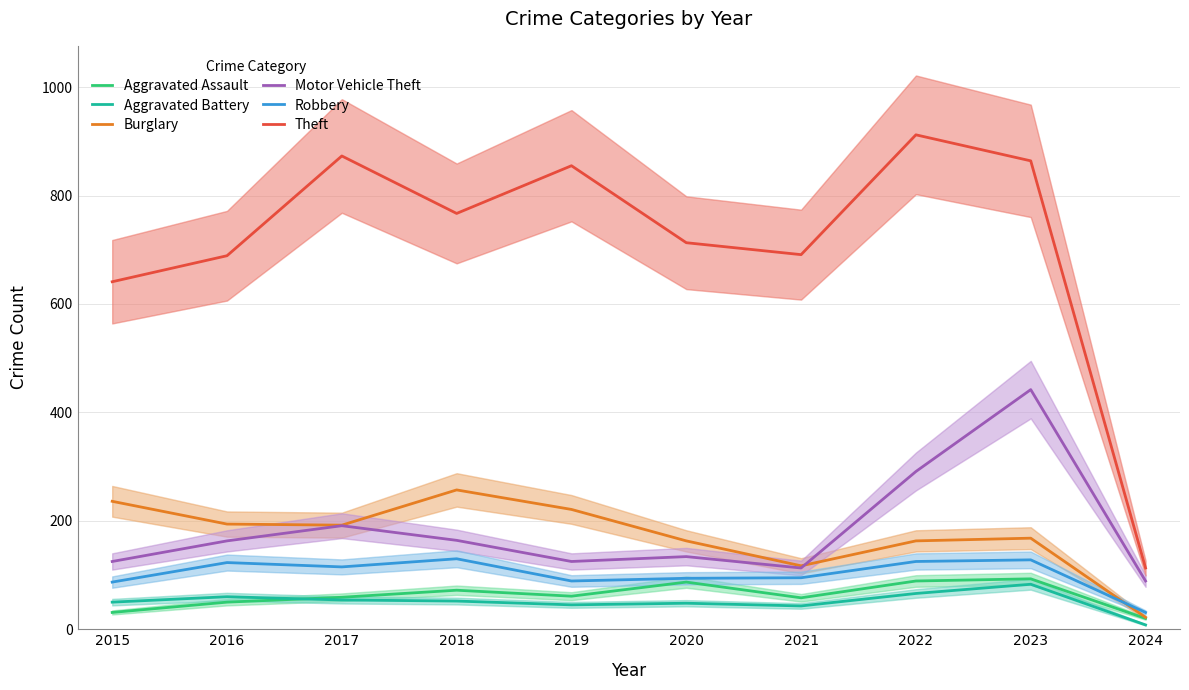

What is the total value across all series at 2015?

1170